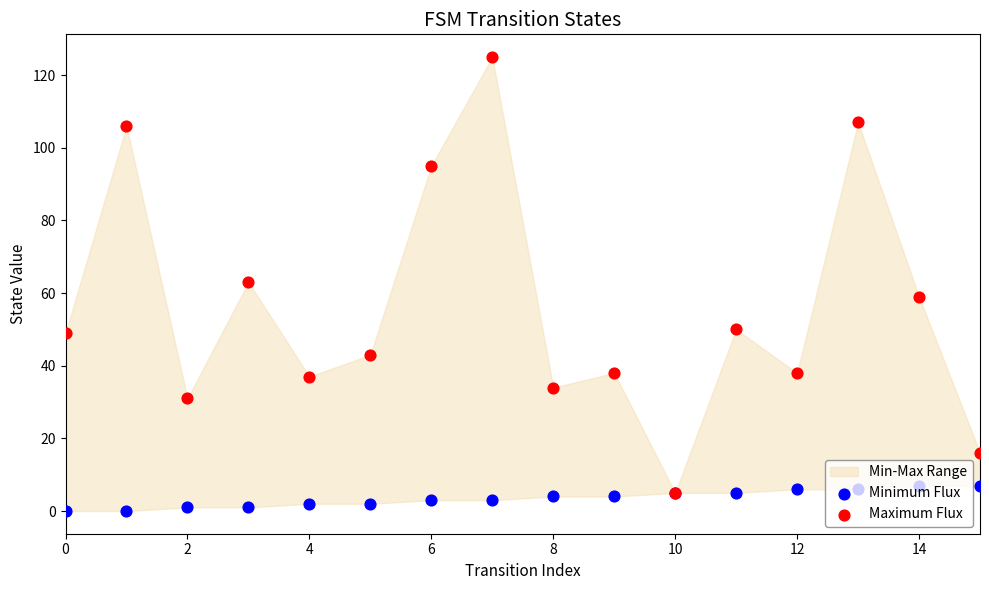

Which series has the largest Y range (max minus min)?

Maximum Flux